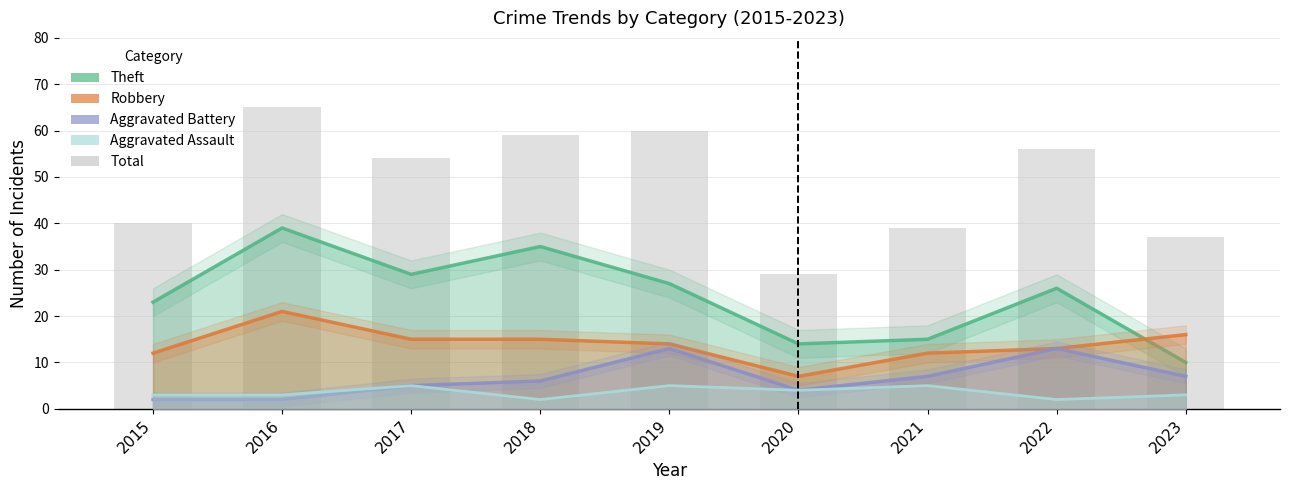

Reading left to right, what are all the values shown in this chart?

Theft: 23	39	29	35	27	14	15	26	10
Robbery: 12	21	15	15	14	7	12	13	16
Aggravated Battery: 2	2	5	6	13	4	7	13	7
Aggravated Assault: 3	3	5	2	5	4	5	2	3
Total: 40	65	54	59	60	29	39	56	37